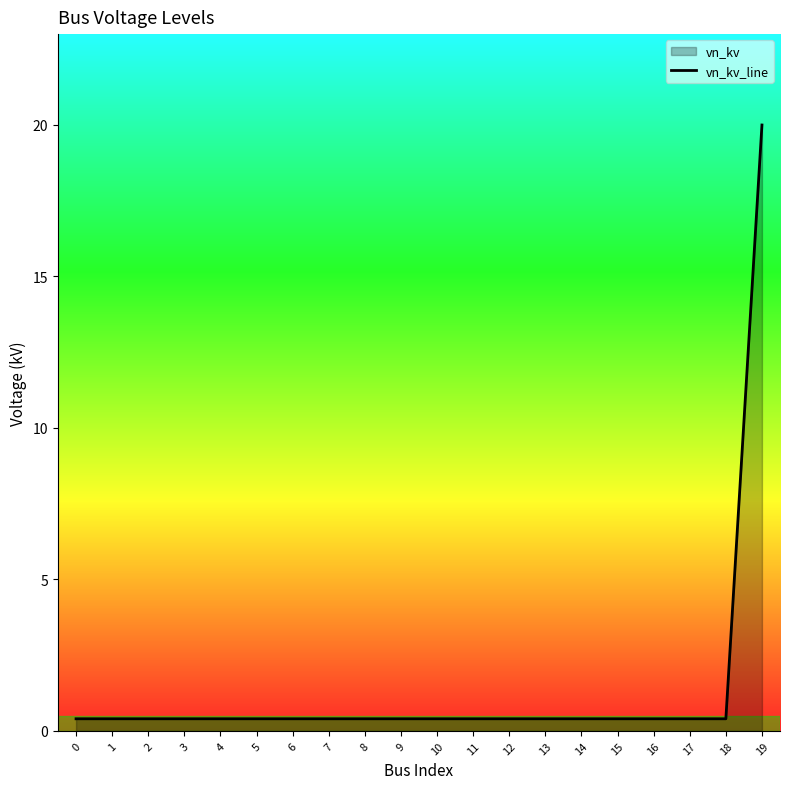

Reading left to right, transcribe all the data shown in this chart.

0.4	0.4	0.4	0.4	0.4	0.4	0.4	0.4	0.4	0.4	0.4	0.4	0.4	0.4	0.4	0.4	0.4	0.4	0.4	20.0